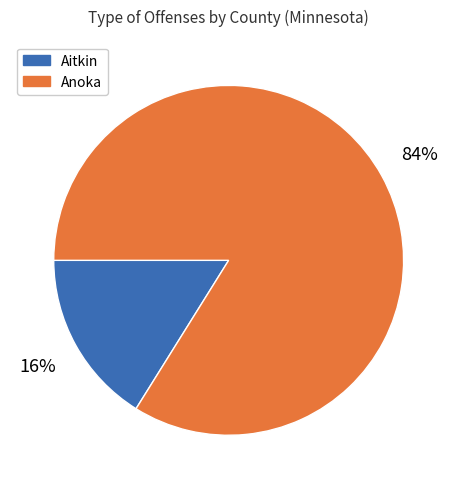

How many segments does this pie chart have?

2